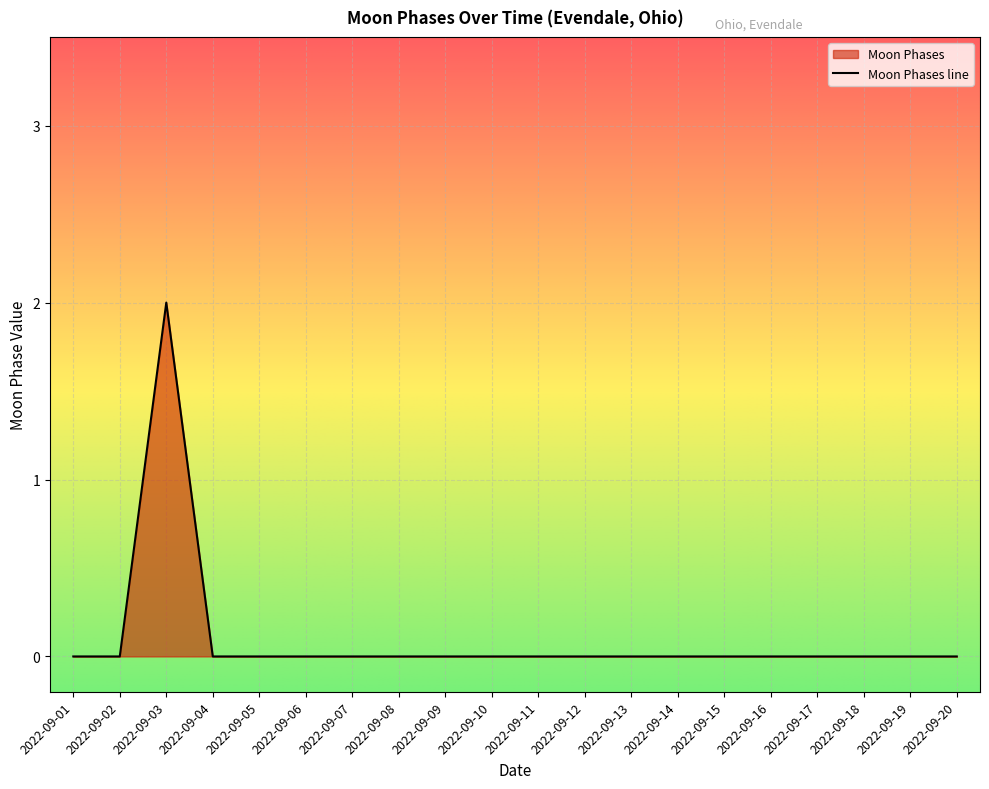

Rank the categories by value from lowest to highest.

2022-09-01, 2022-09-02, 2022-09-04, 2022-09-05, 2022-09-06, 2022-09-07, 2022-09-08, 2022-09-09, 2022-09-10, 2022-09-11, 2022-09-12, 2022-09-13, 2022-09-14, 2022-09-15, 2022-09-16, 2022-09-17, 2022-09-18, 2022-09-19, 2022-09-20, 2022-09-03